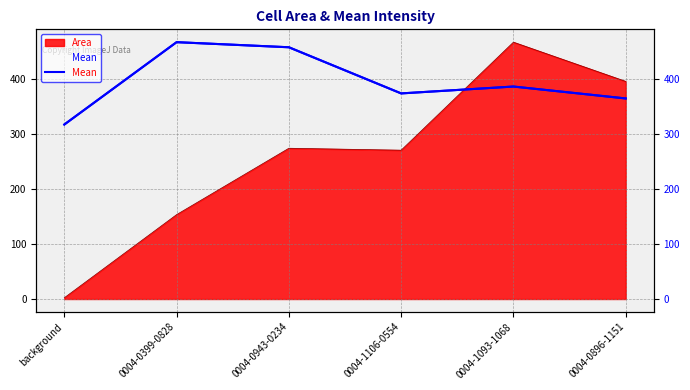

What is the average value?

395.2